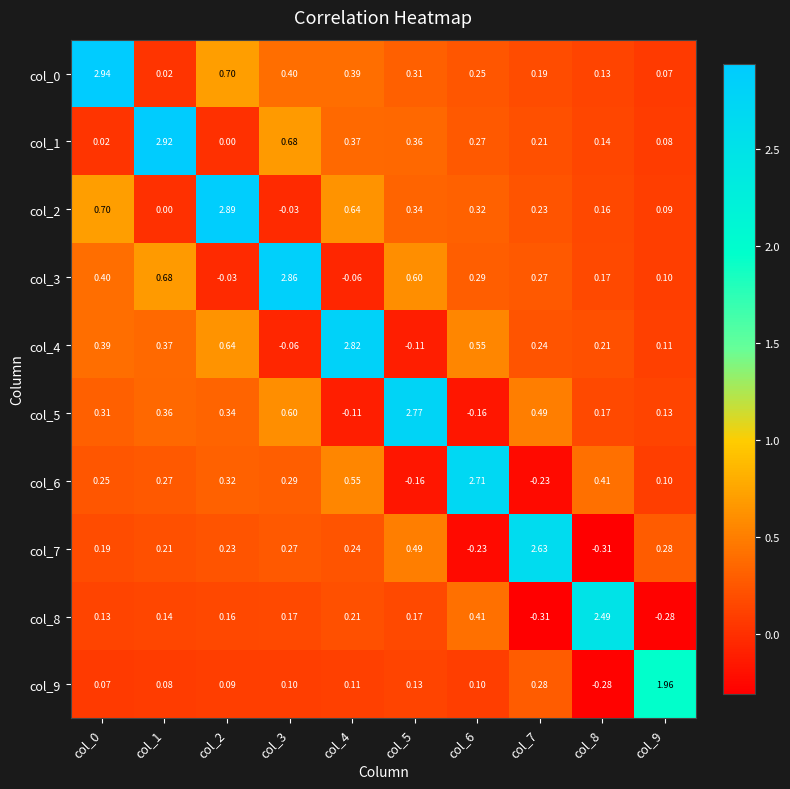

Is the value of col_6 at col_3 greater than the value of col_0 at col_1?

Yes